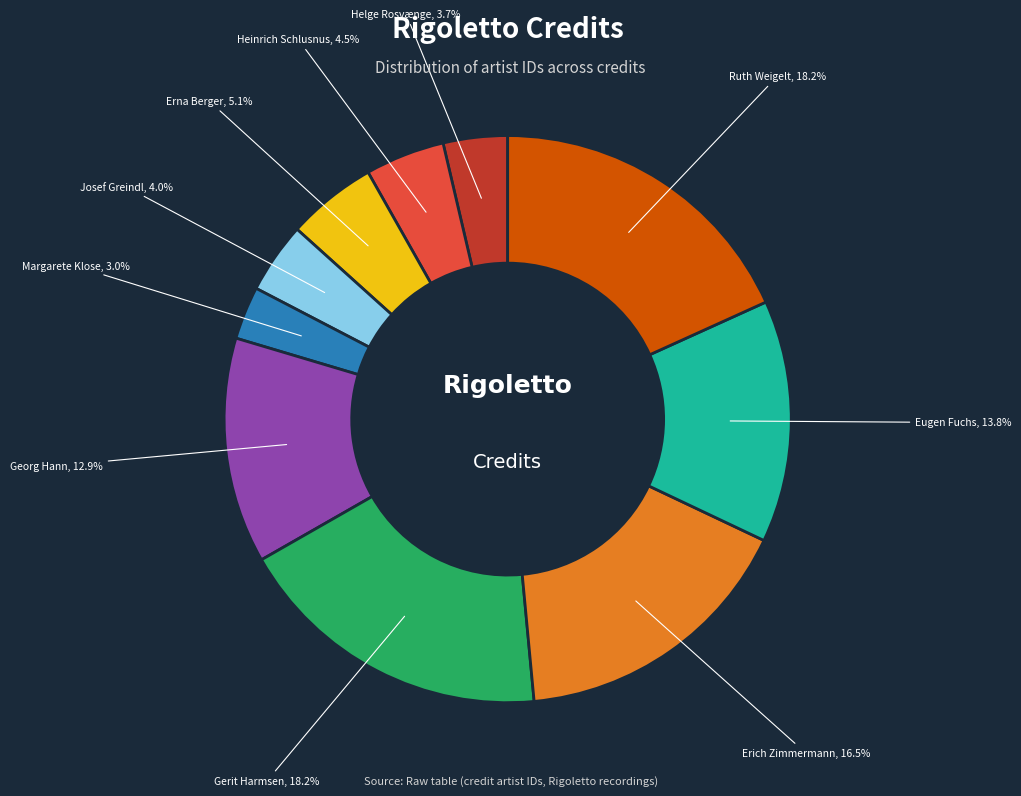

Is Eugen Fuchs the majority of the pie?

No